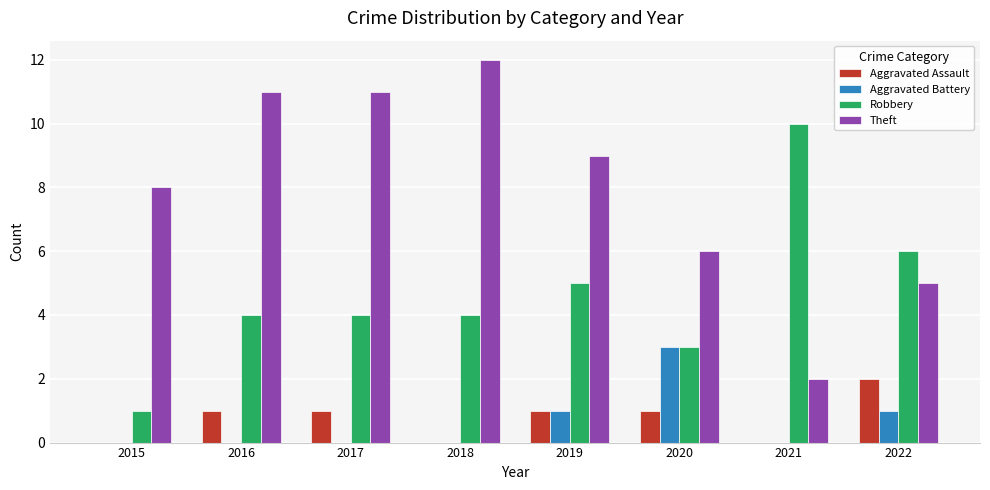

Is the value of Theft at 2016 greater than the value of Robbery at 2017?

Yes